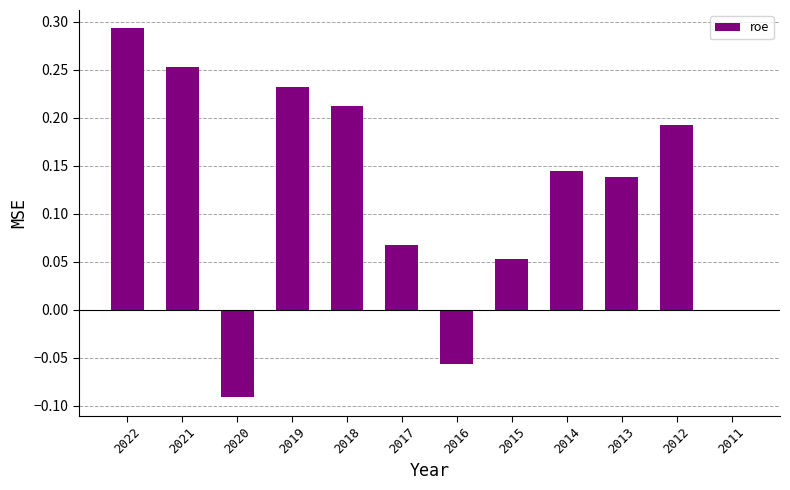

How many data points does each series have?

12